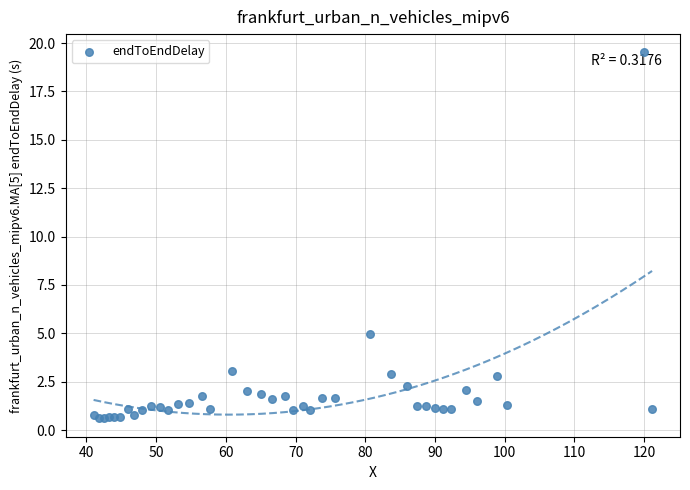

What Y value in the scatter plot is closest to 10?

4.9